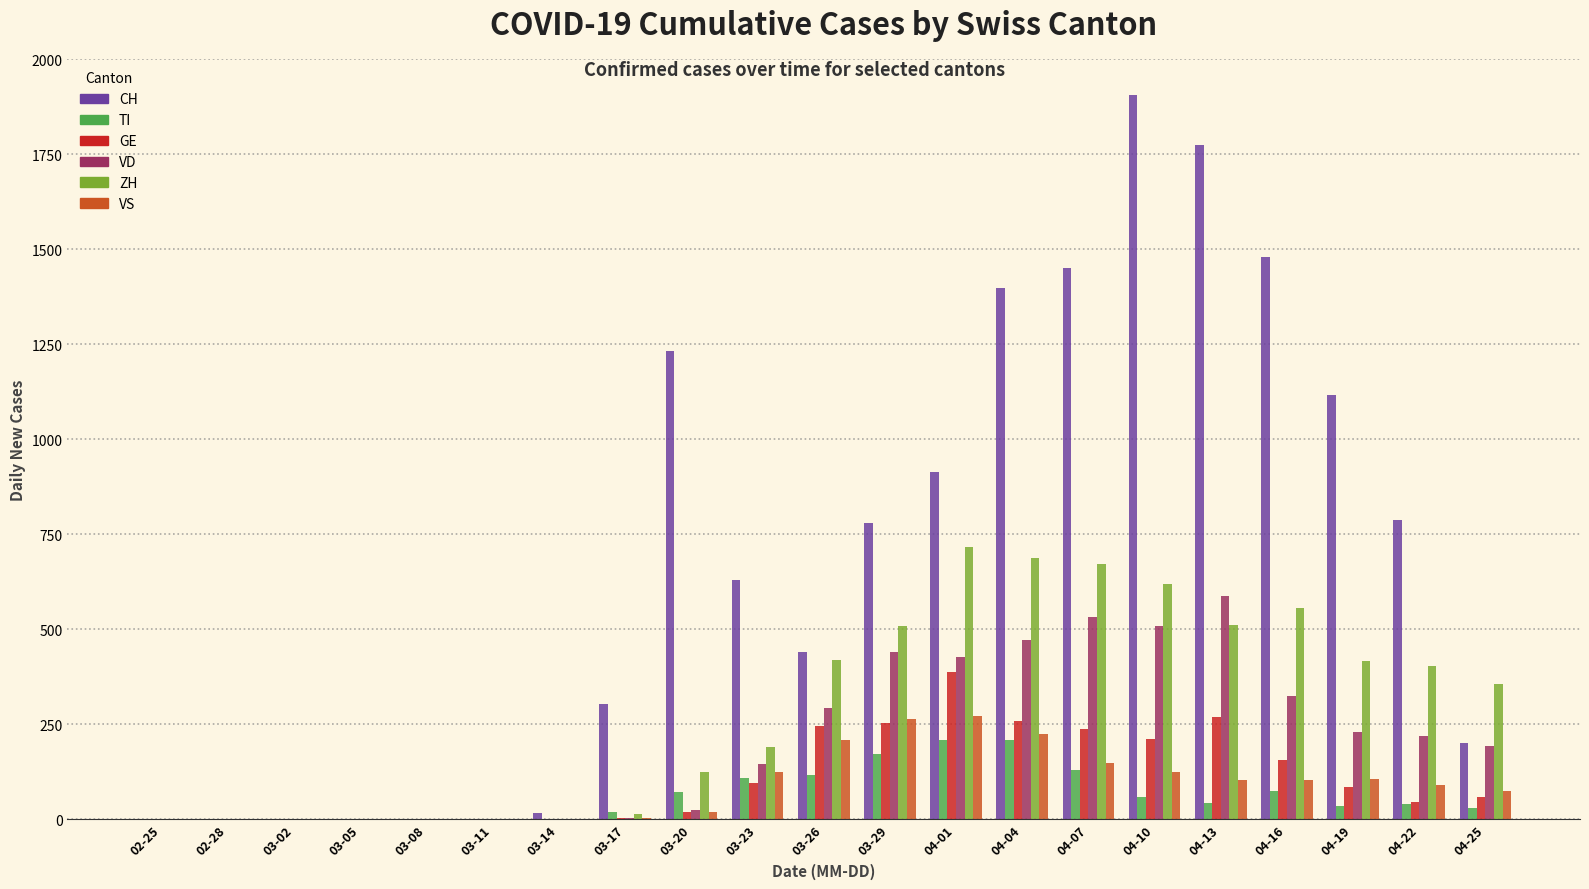

At which category is the sum across all series the highest?

04-10